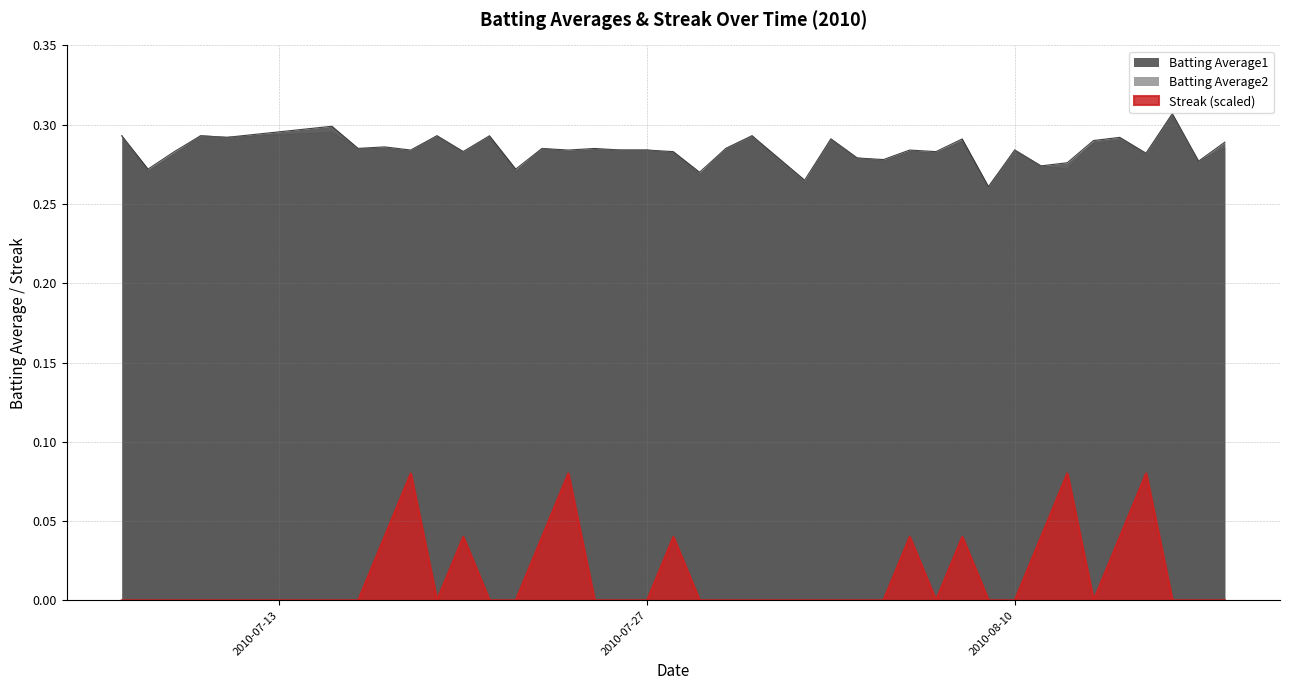

True or false: Batting Average2 and Streak cross at least once.

False